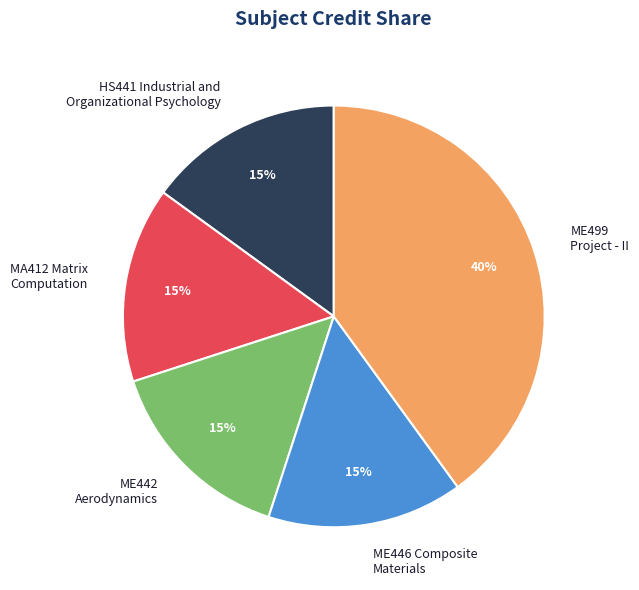

Combined, do ME446 Composite Materials and ME442 Aerodynamics account for over 50%?

No